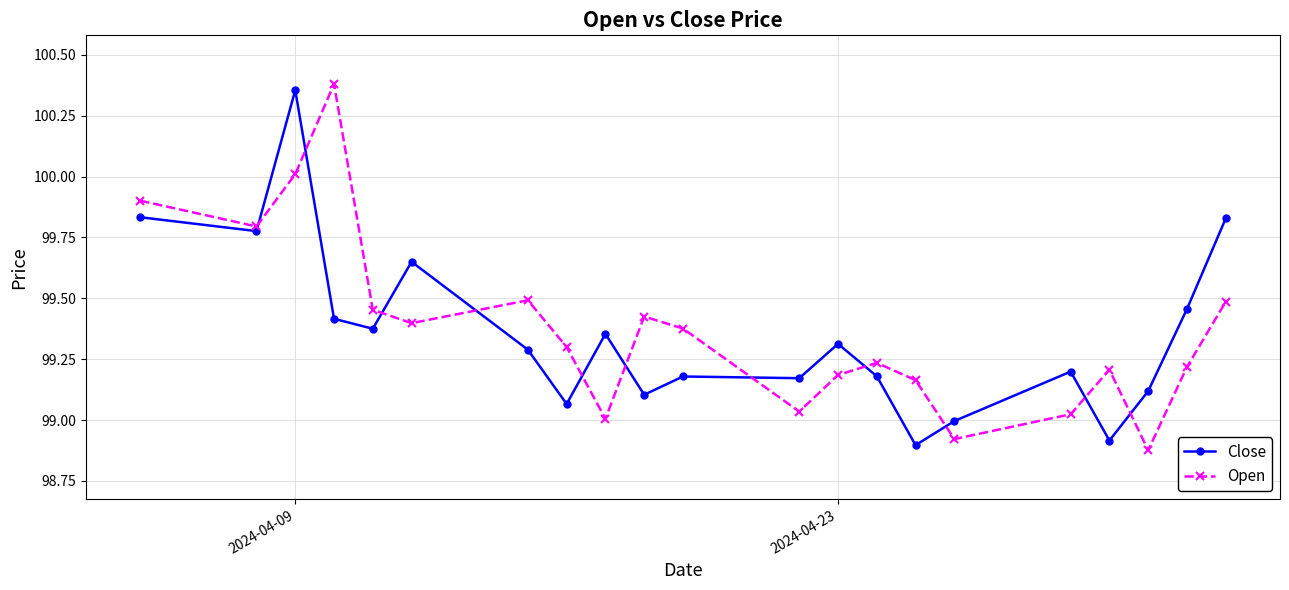

True or false: Open has more than 1 points higher than both neighbors.

True